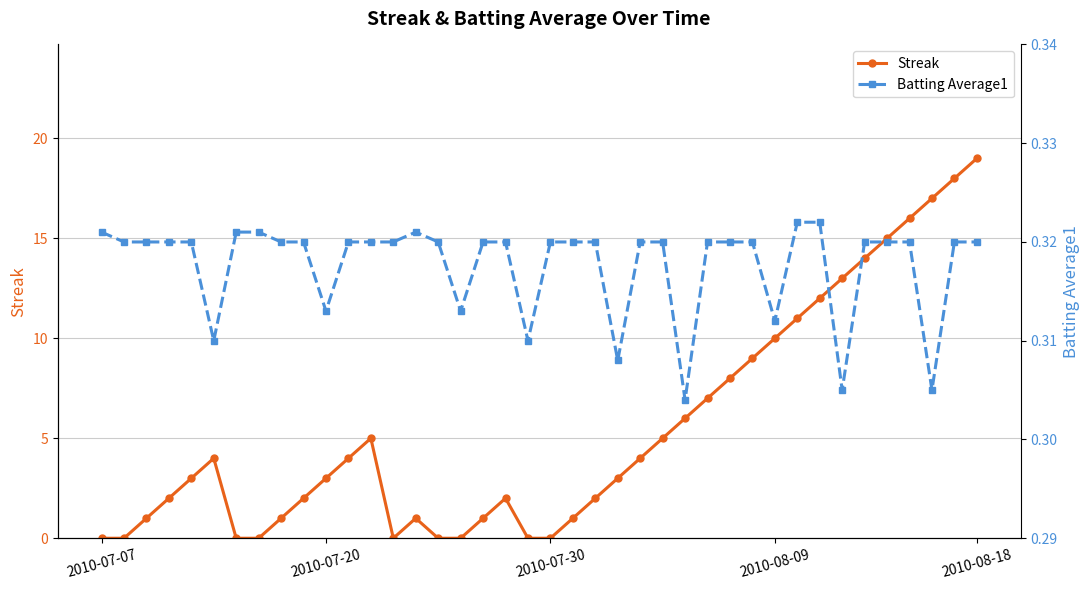

List the series in order of their peak value, highest first.

Streak, Batting Average1